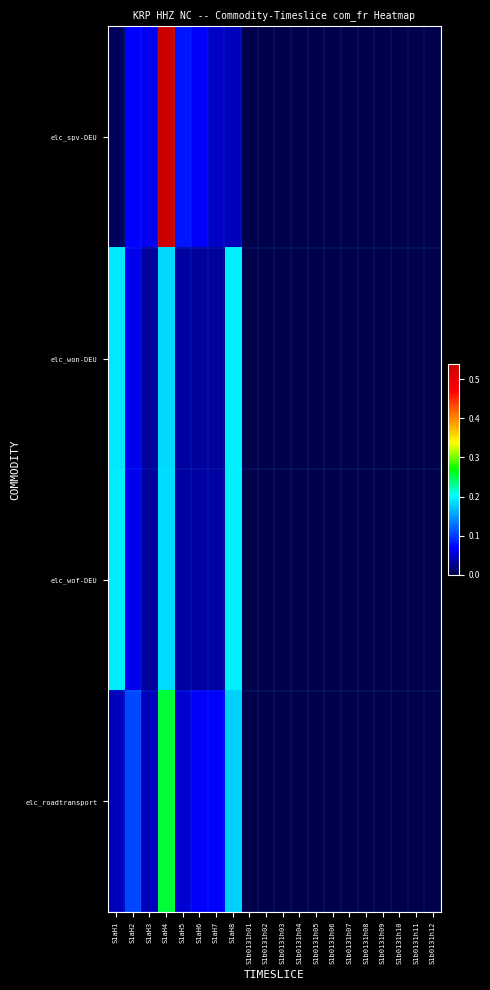

Count the number of data series in this chart.

4